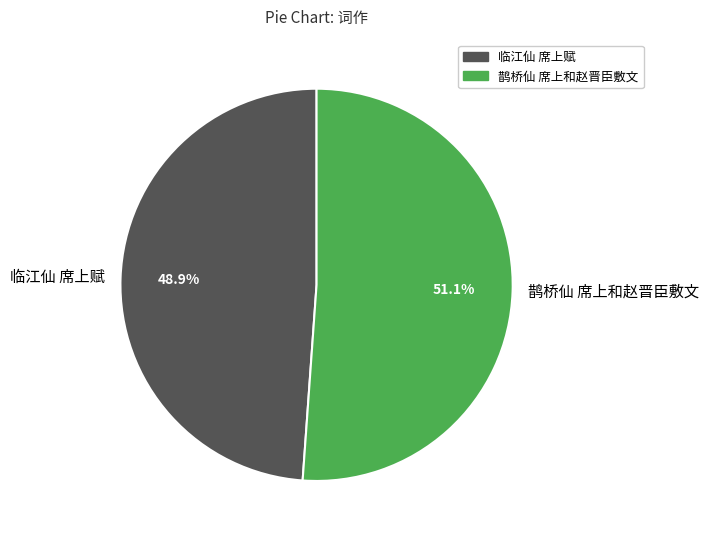

Which slice represents more than half of the pie?

鹊桥仙 席上和赵晋臣敷文